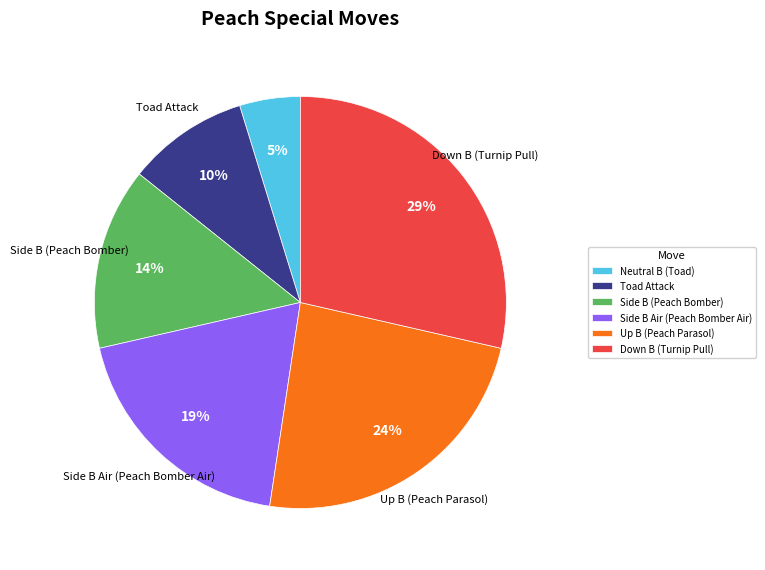

To the nearest percent, what is the difference between the Side B Air (Peach Bomber Air) and Side B (Peach Bomber) slice percentages?

5%